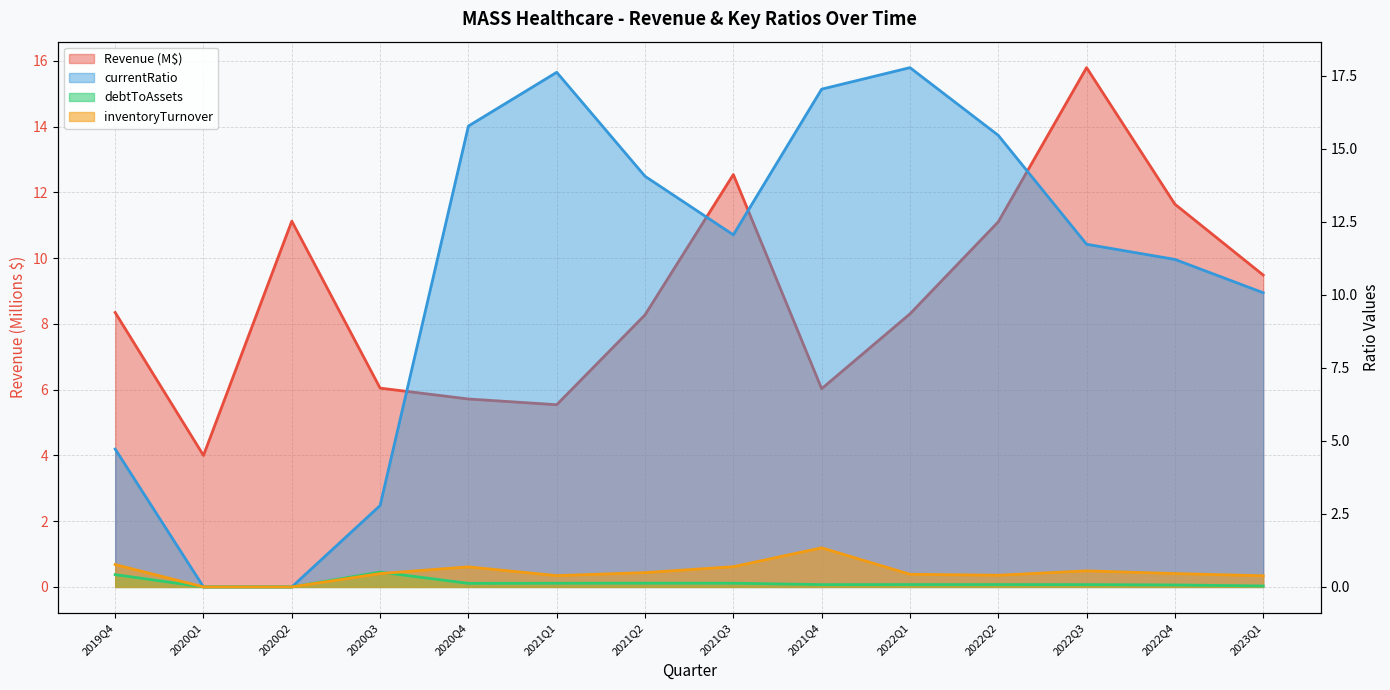

Reading left to right, transcribe all the data shown in this chart.

Revenue: 8.3	4.0	11.1	6.0	5.7	5.5	8.3	12.5	6.0	8.3	11.1	15.8	11.6	9.5
currentRatio: 4.7	0.0	0.0	2.8	15.8	17.6	14.1	12.1	17.0	17.8	15.5	11.7	11.2	10.1
debtToAssets: 0.4	0.0	0.0	0.5	0.1	0.1	0.1	0.1	0.1	0.1	0.1	0.1	0.1	0.0
inventoryTurnover: 0.8	0.0	0.0	0.5	0.7	0.4	0.5	0.7	1.3	0.4	0.4	0.6	0.5	0.4